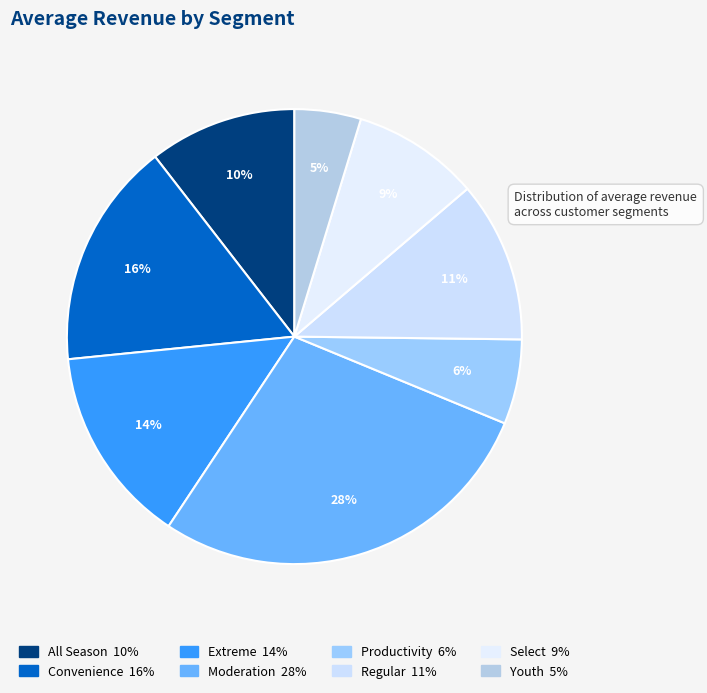

To the nearest percent, what is the combined percentage of Extreme and Youth?

19%